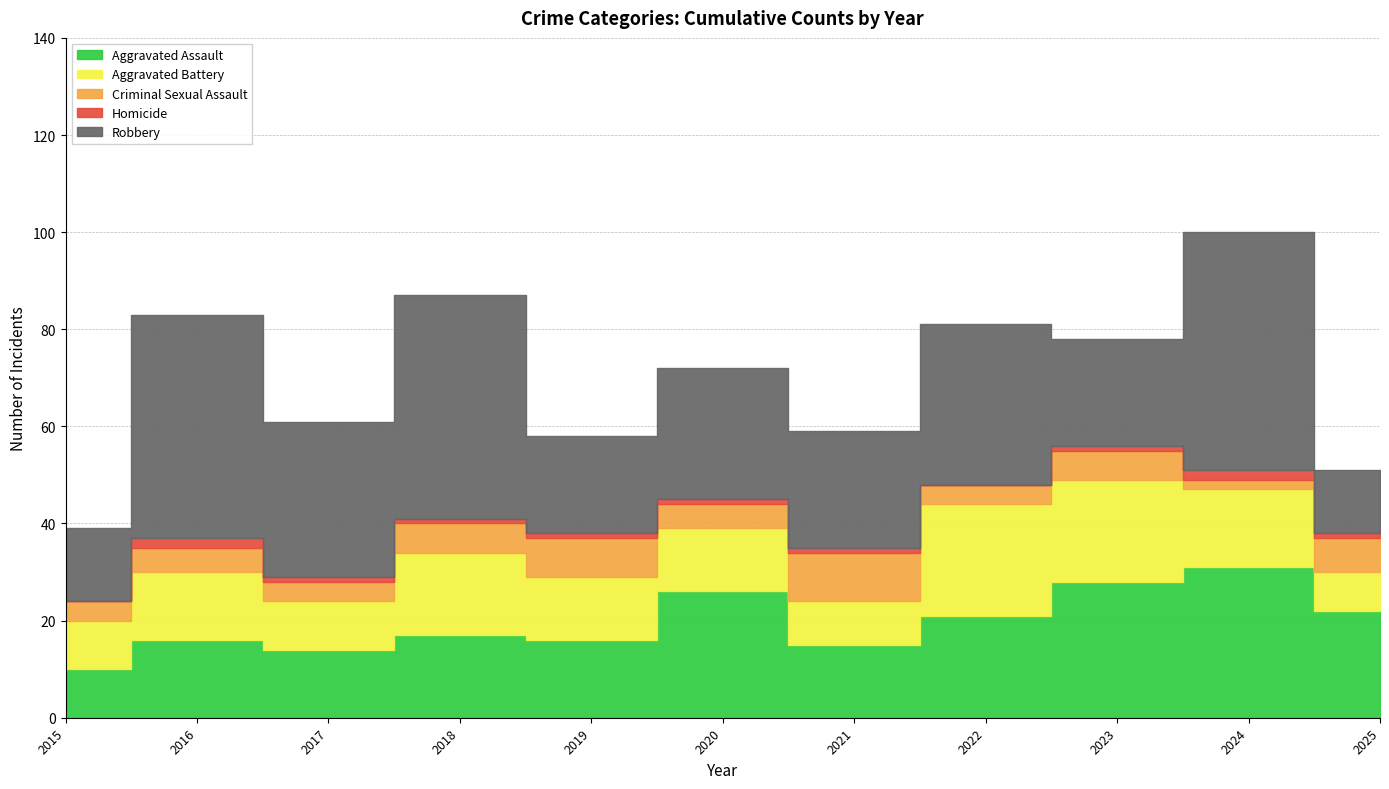

At how many categories does at least one series exceed 47?

1